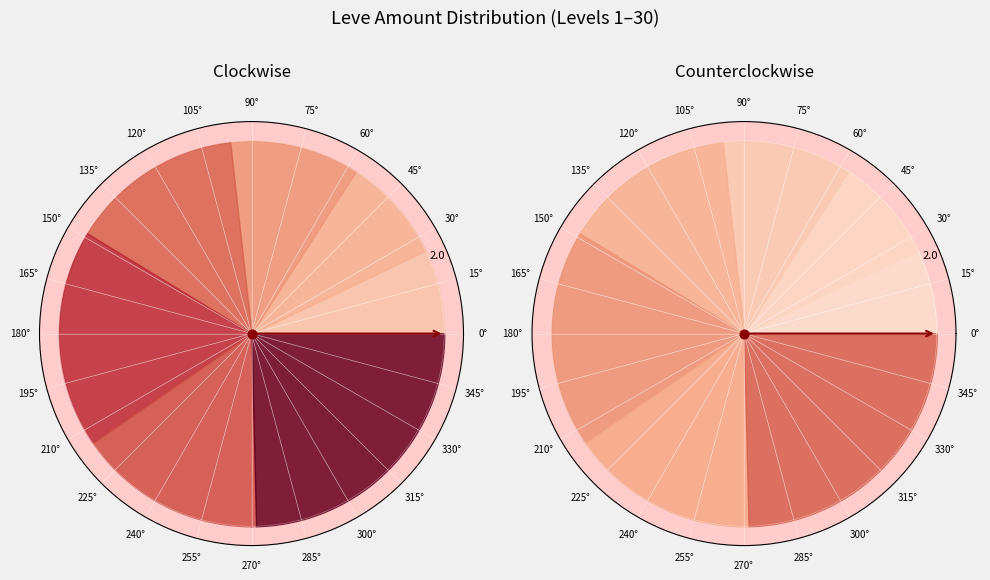

What is the total percentage of 5 and 20?

27.1%